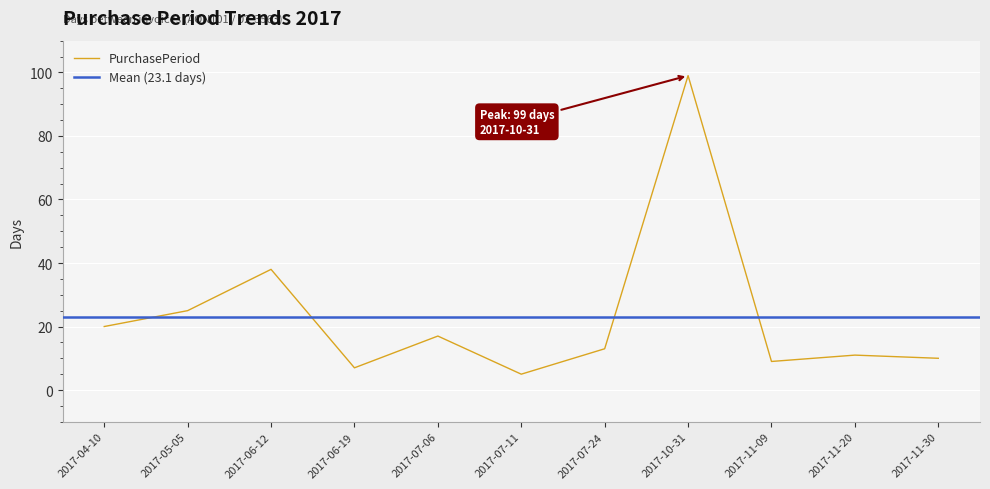

List the labels in order of value, smallest first.

2017-07-11, 2017-06-19, 2017-11-09, 2017-11-30, 2017-11-20, 2017-07-24, 2017-07-06, 2017-04-10, 2017-05-05, 2017-06-12, 2017-10-31